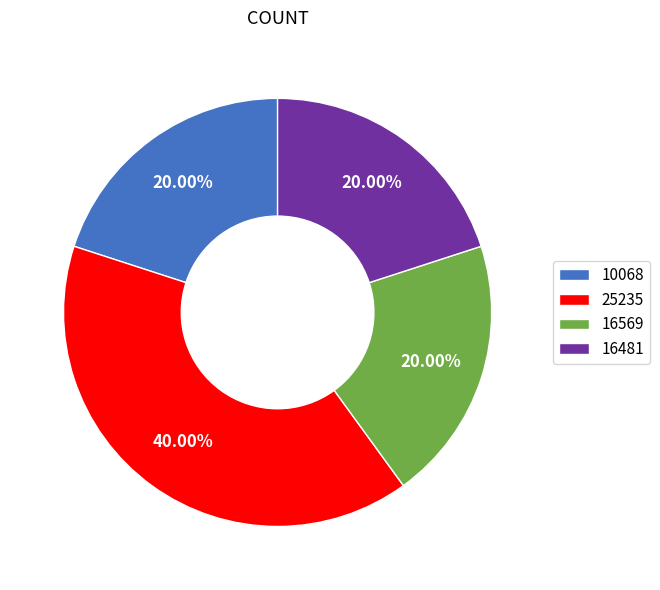

Is the sum of 25235 and 16569 greater than half?

Yes